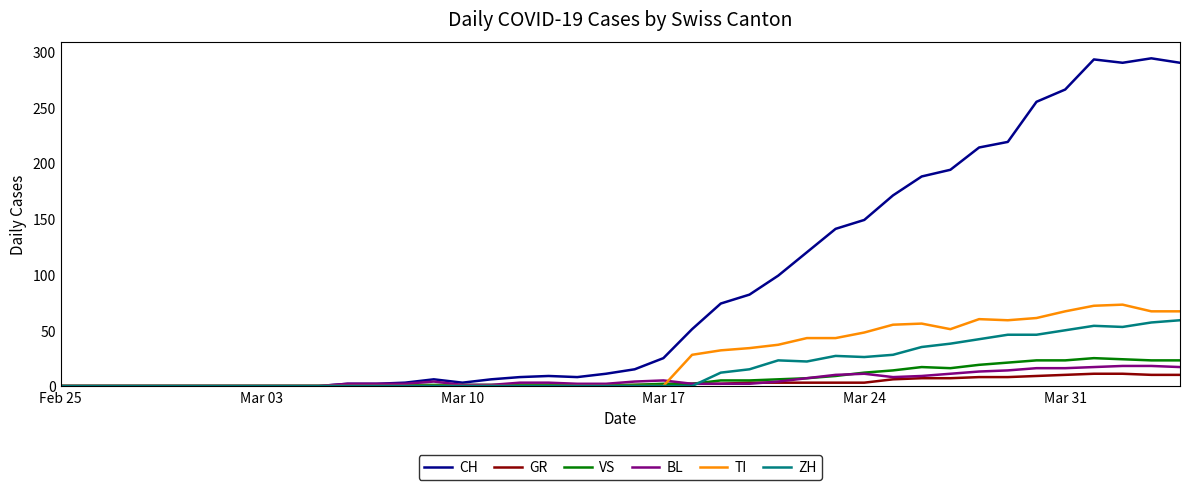

Which series has the largest total across all categories?

CH